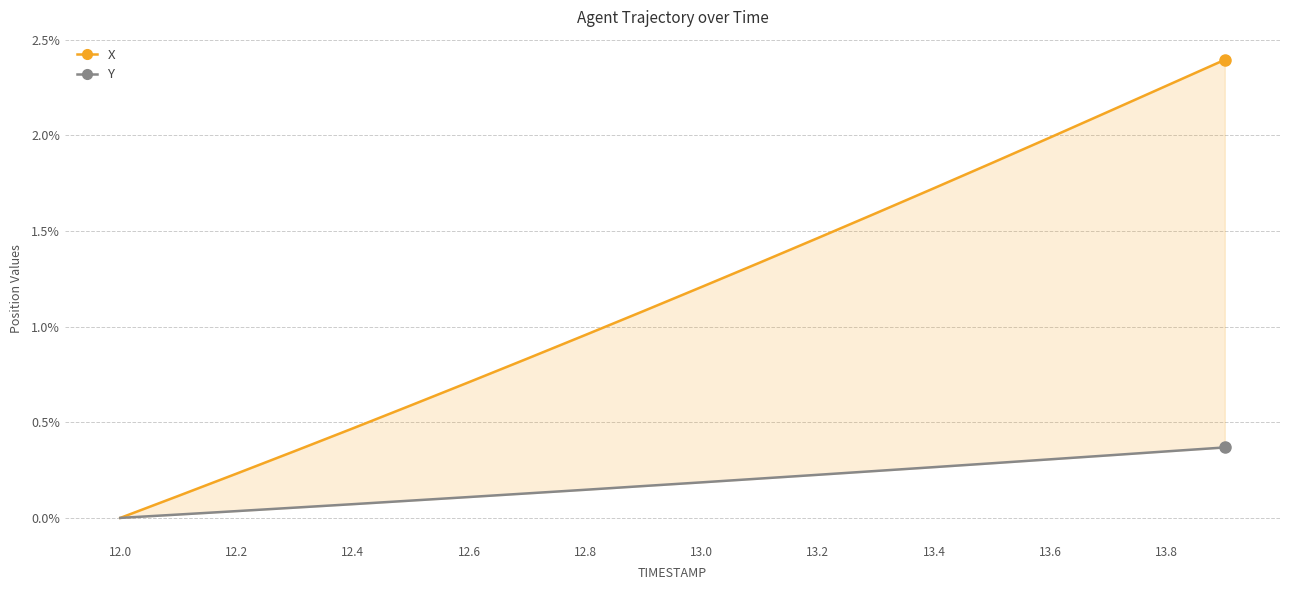

True or false: Y has more than 0 interior local peaks.

False